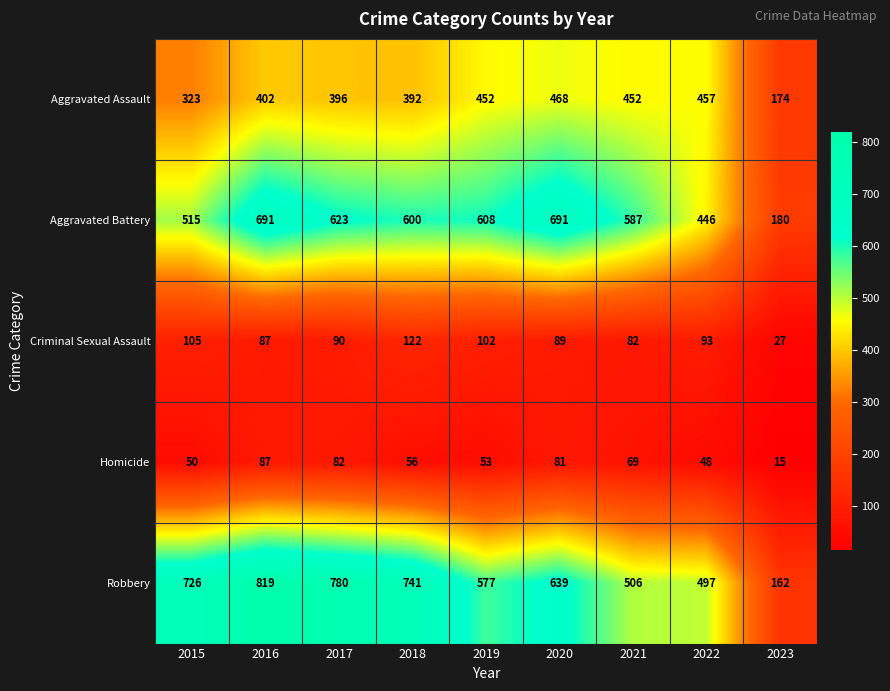

How many values in the Homicide series are below 56?

4